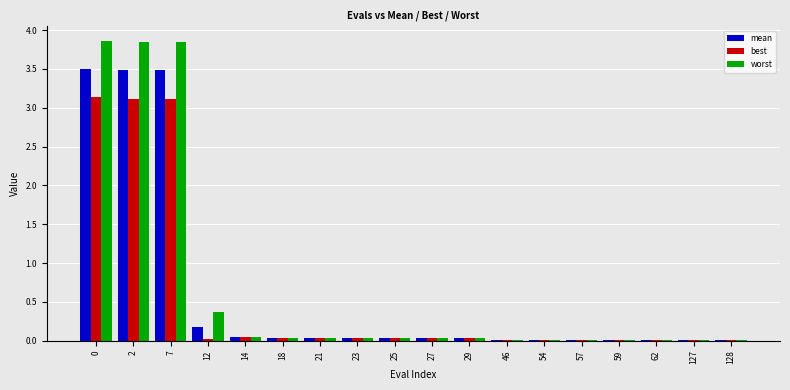

What is the sum of all mean values?

11.0